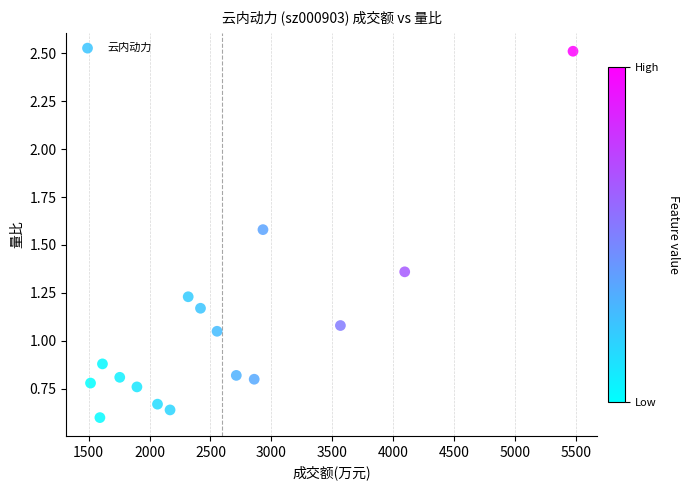

What is the range of Y values (max minus min)?

1.9